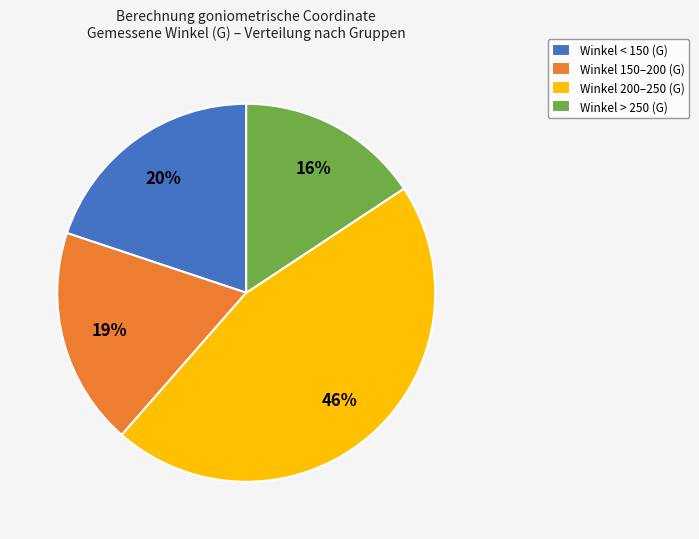

Which category has the smallest portion of the pie?

Winkel > 250 (G)